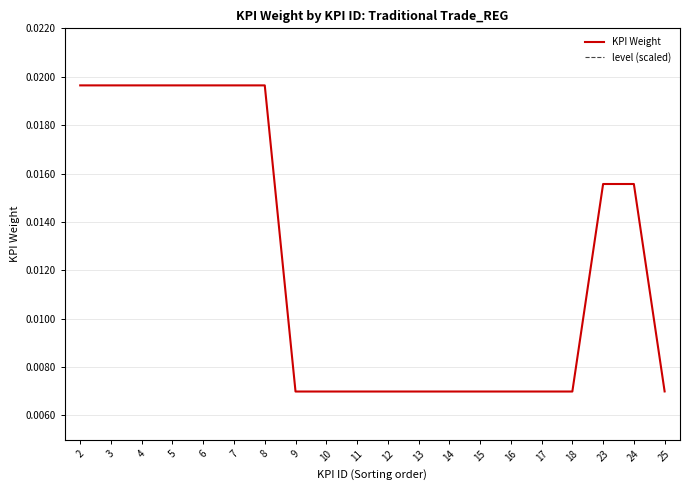

Where is KPI Weight nearest to the value 0?

9